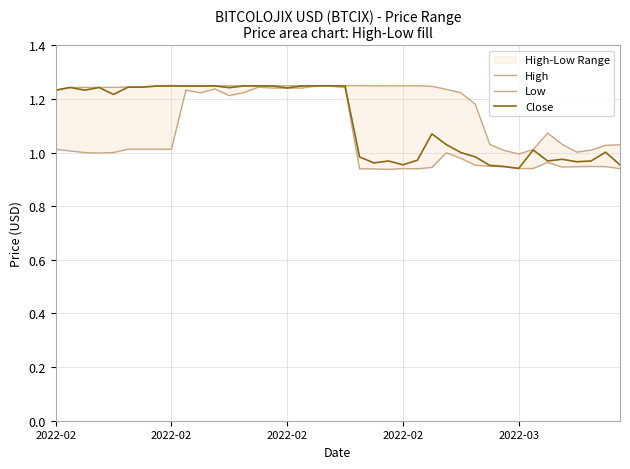

True or false: High and Low intersect in this chart.

False